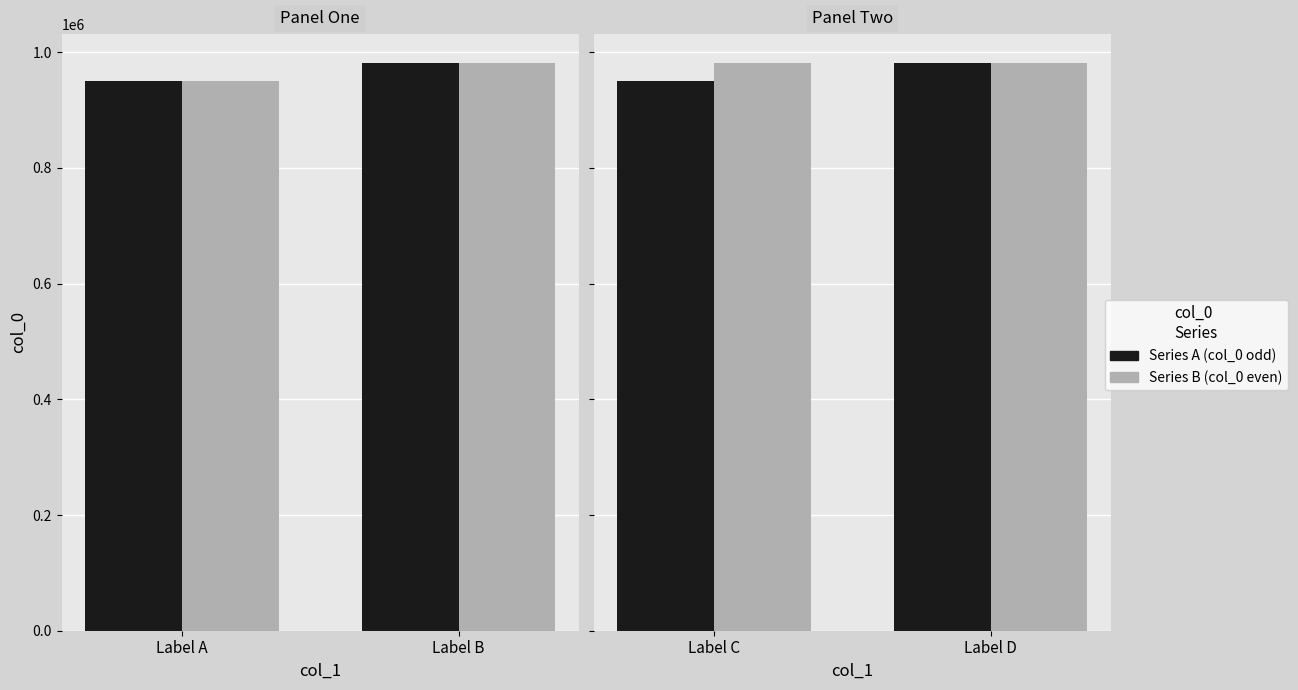

What is the value of the Series A (col_0 odd) bar at the 2nd from the left?

981861